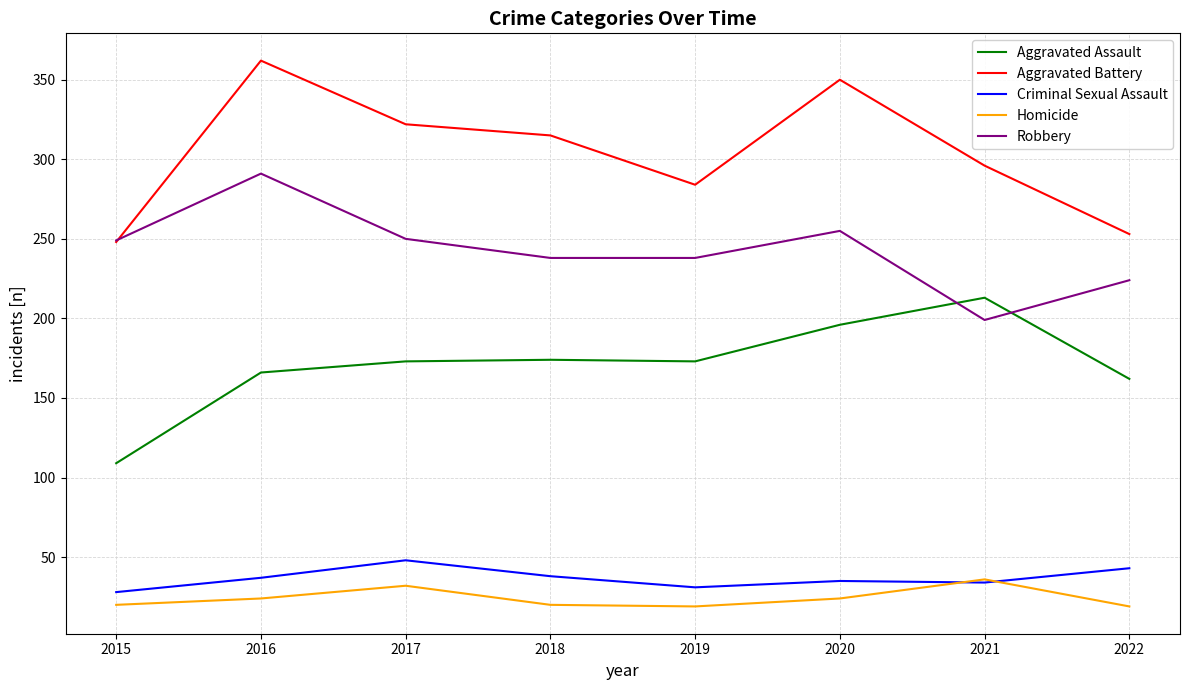

What is the difference between the highest and lowest values at 2022?

234